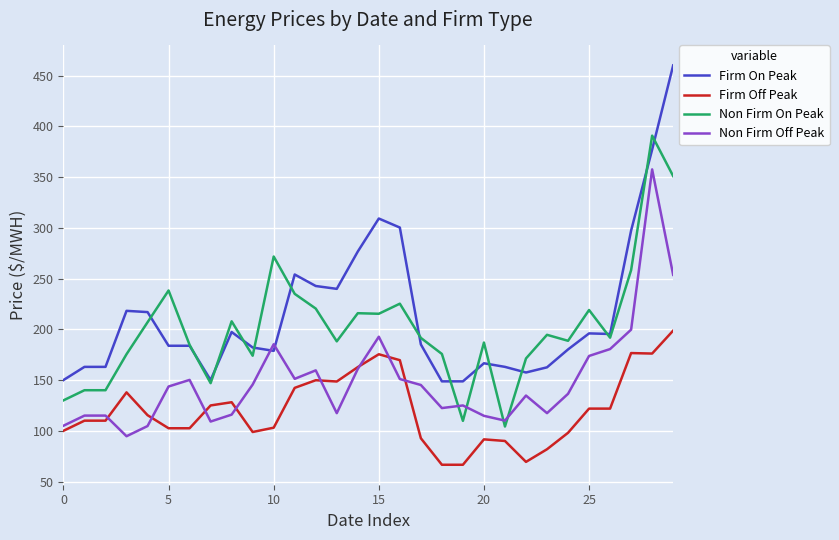

What is the difference between the maximum and minimum values in the Firm On Peak series?

311.3